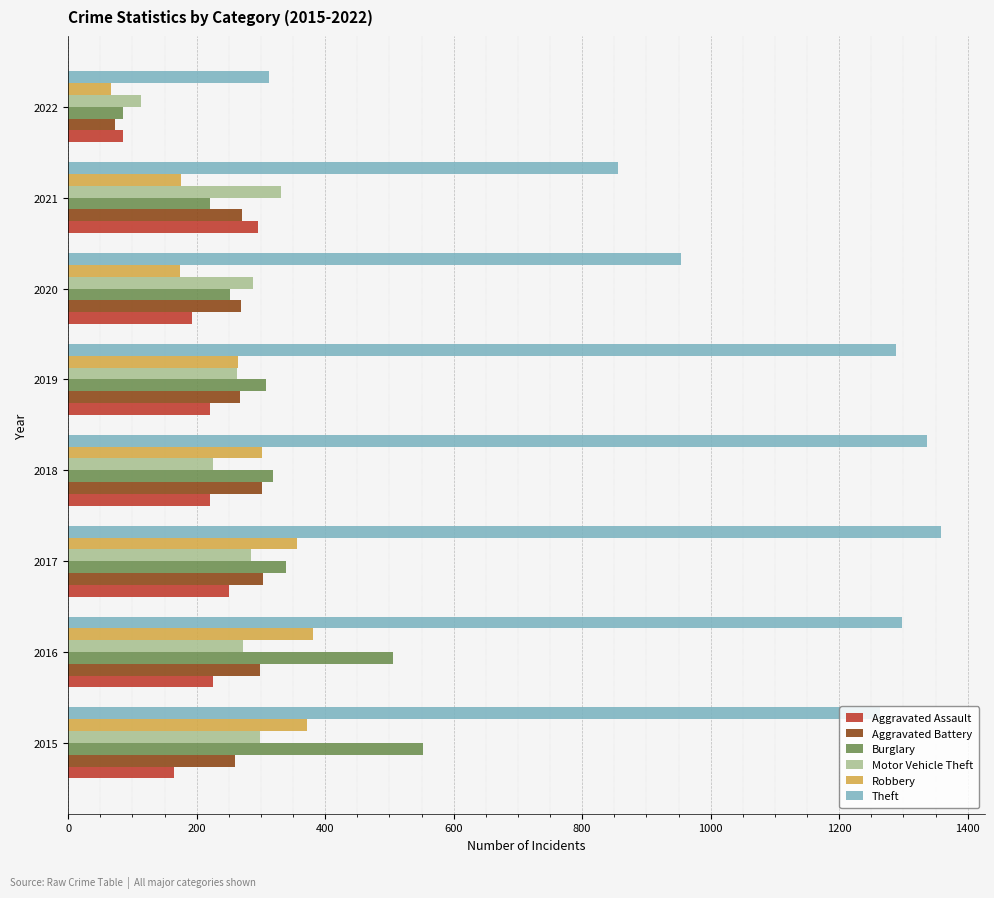

What is the difference between the Theft values at 2021 and 2017?

503